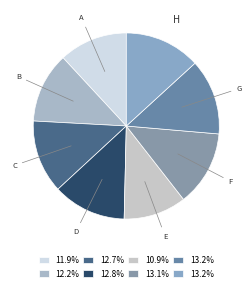

Is the sum of B and A greater than half?

No